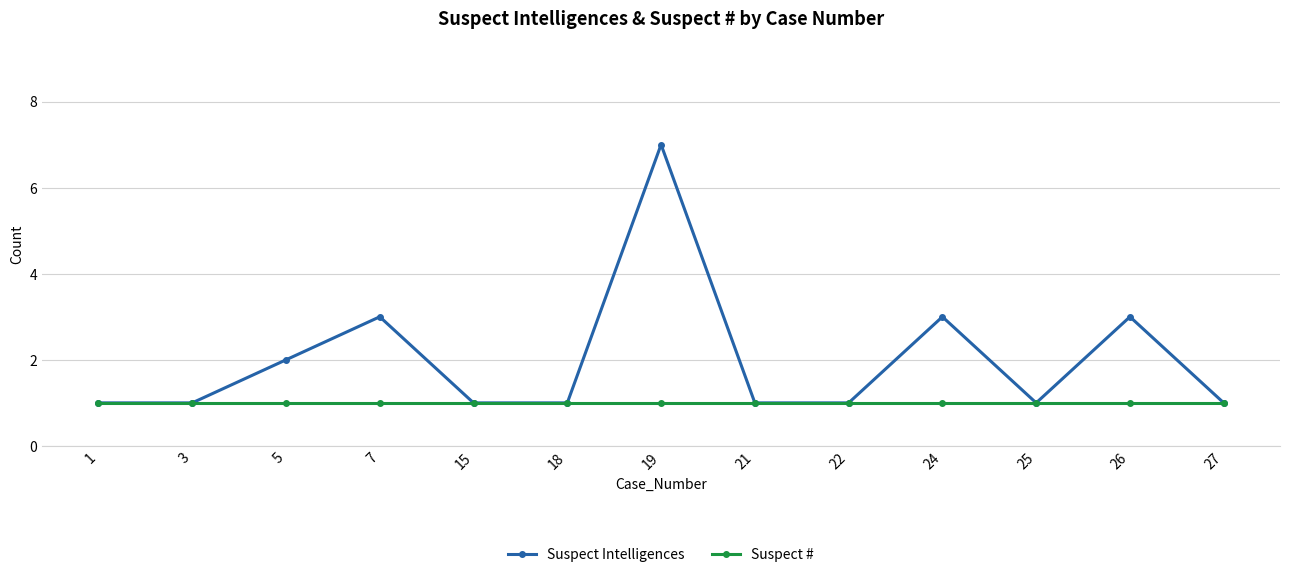

At which category does the chart reach its peak across all series?

19